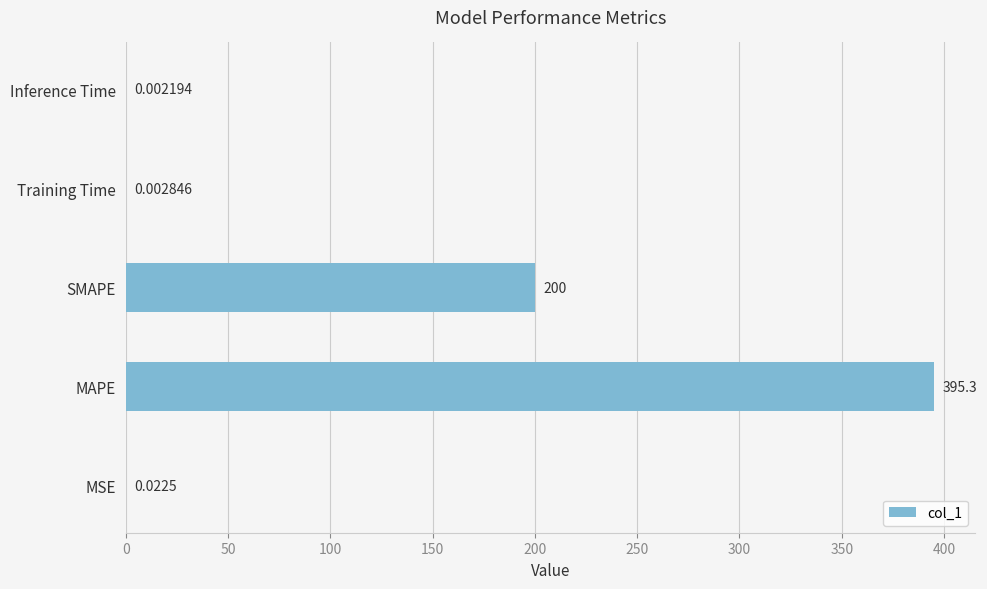

At which category does the chart reach its peak across all series?

MAPE